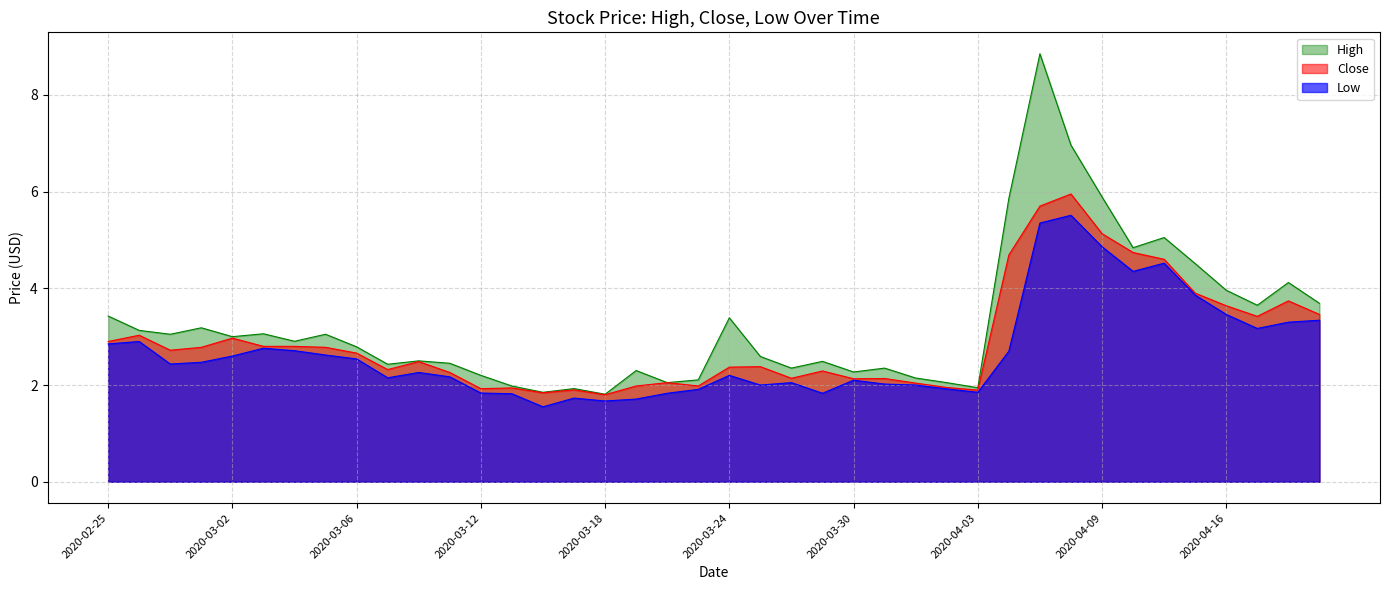

At which category does Low reach its first local valley?

2020-02-27